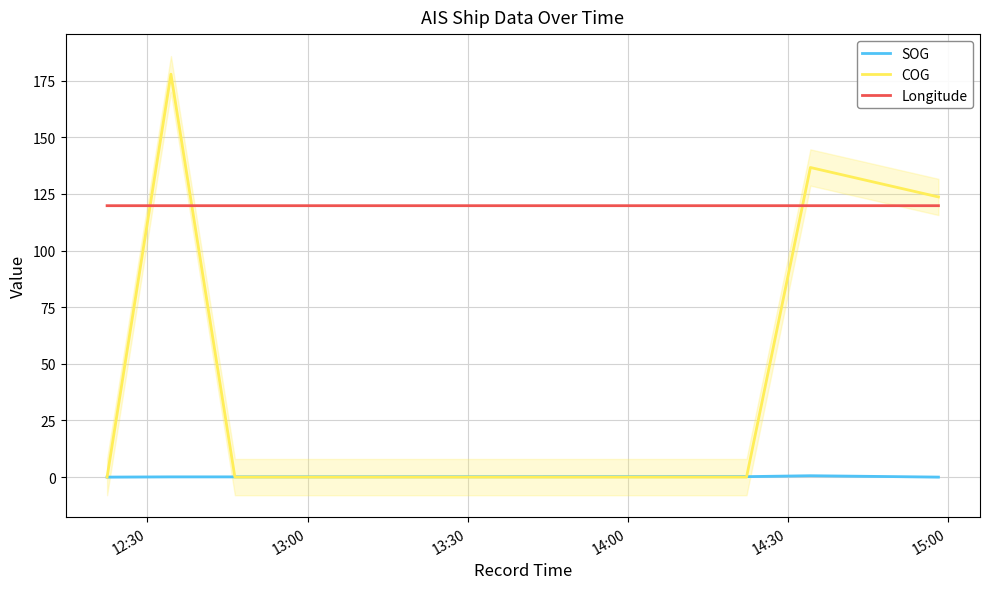

Which series has the largest total across all categories?

Longitude